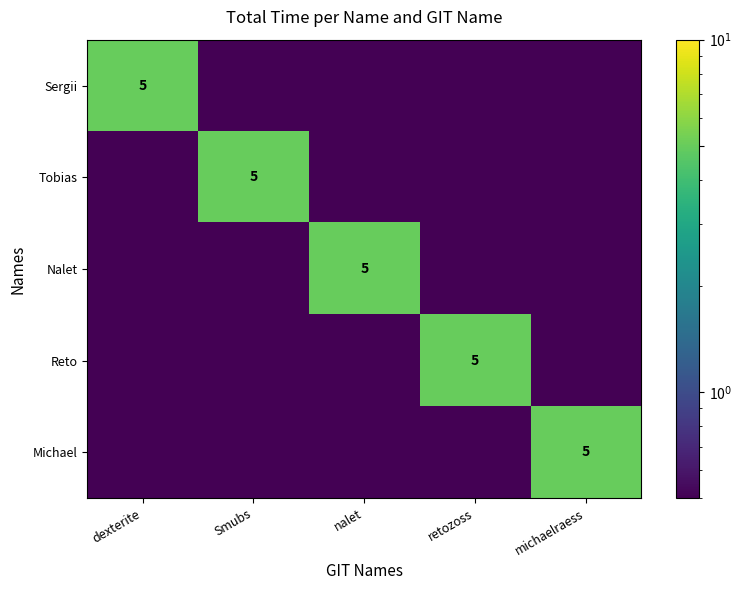

True or false: Michael has a value of 1.7 at michaelraess.

False